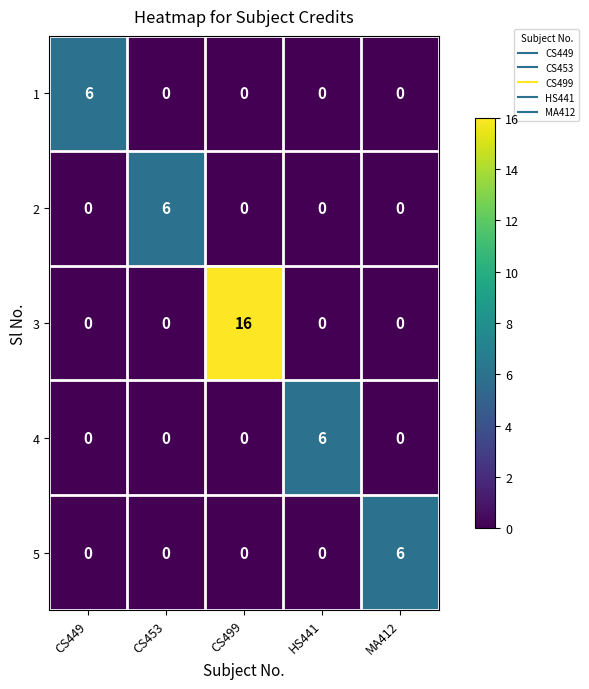

Which series has the largest total across all categories?

3